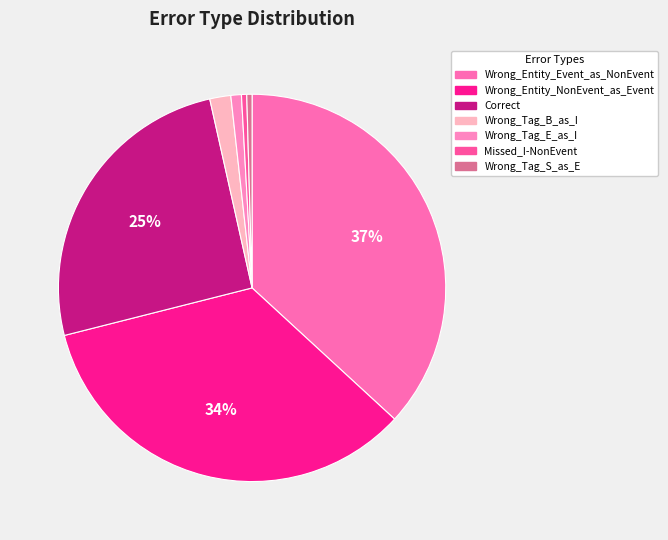

The Missed_I-NonEvent slice represents 0% of the pie. True or false?

True